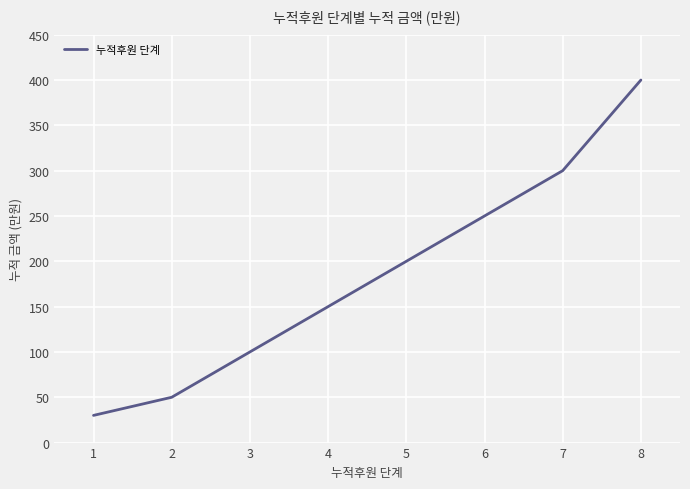

List the labels in order of value, smallest first.

1, 2, 3, 4, 5, 6, 7, 8